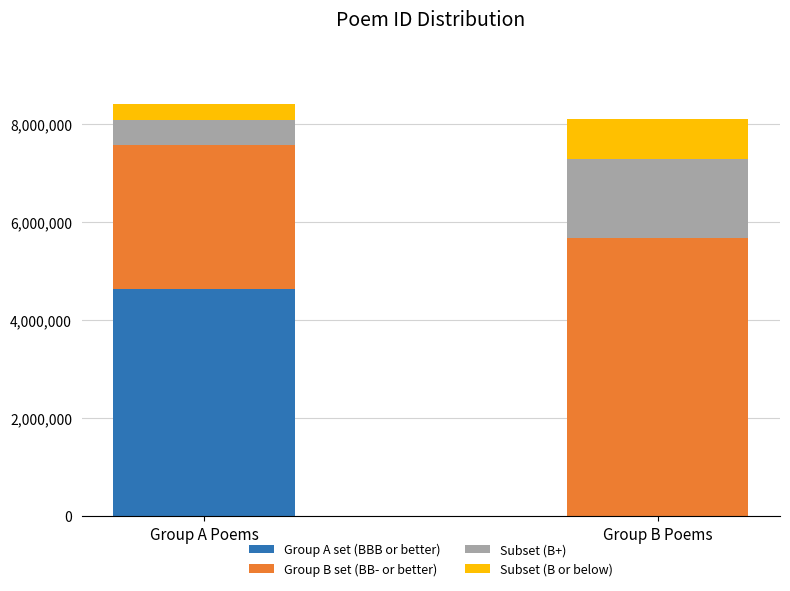

How many categories are shown in the chart?

2